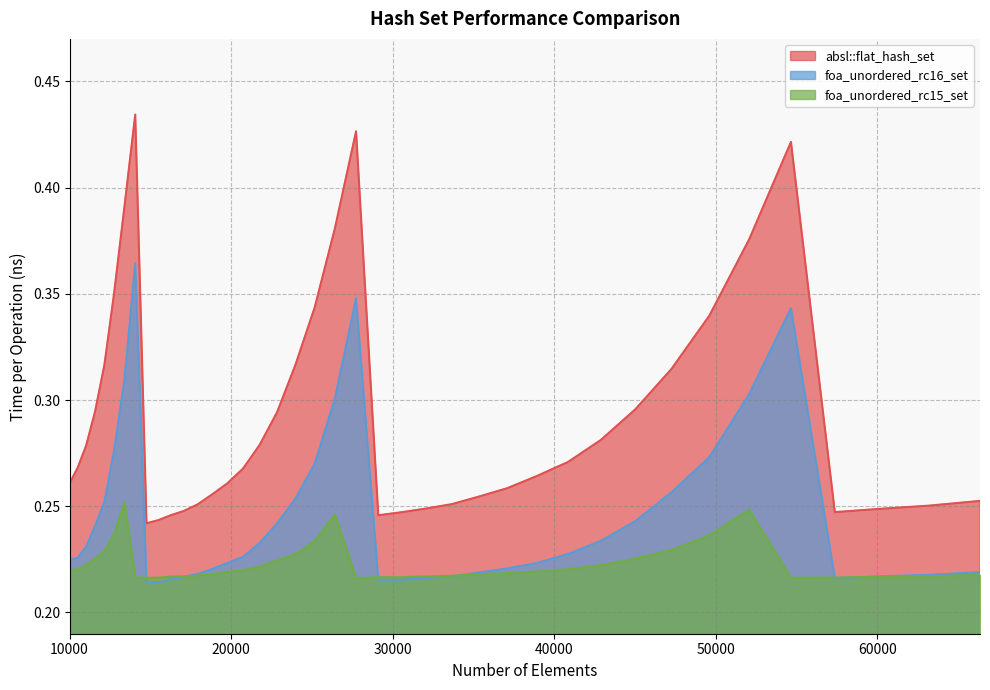

How many distinct data groups are displayed?

3